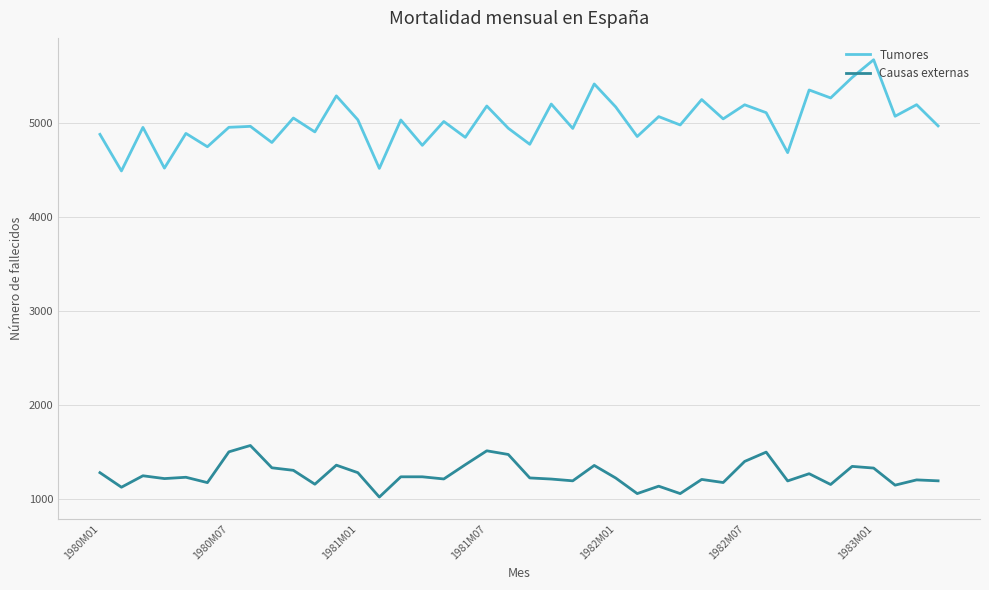

How many lines are shown in the chart?

2